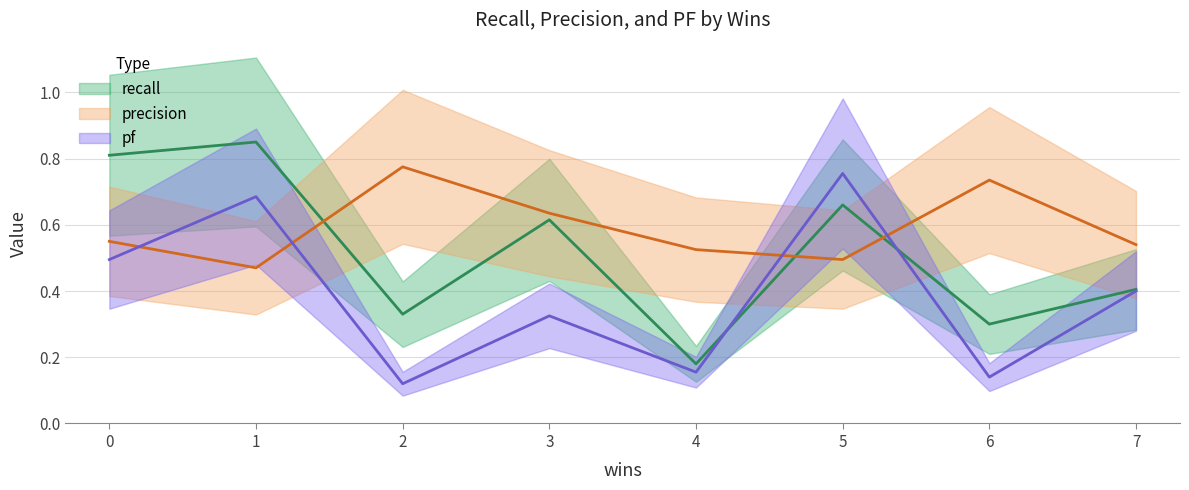

What is the sum of the precision values at 3 and 7?

1.2